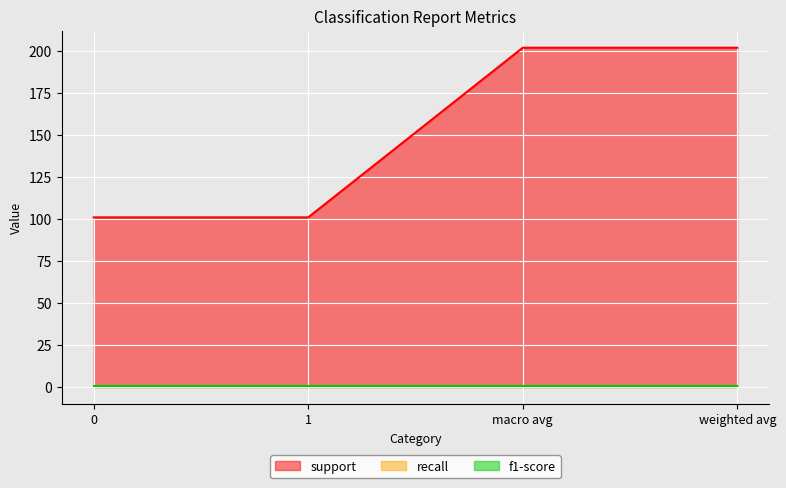

True or false: f1-score and recall intersect in this chart.

False